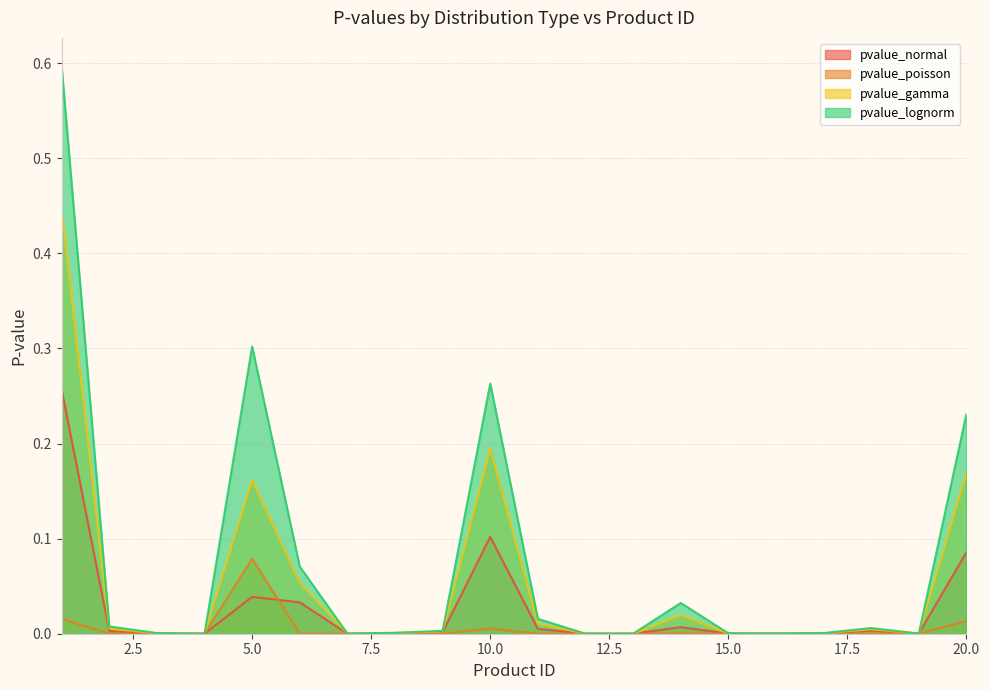

What is the sum of all pvalue_normal values?

0.5